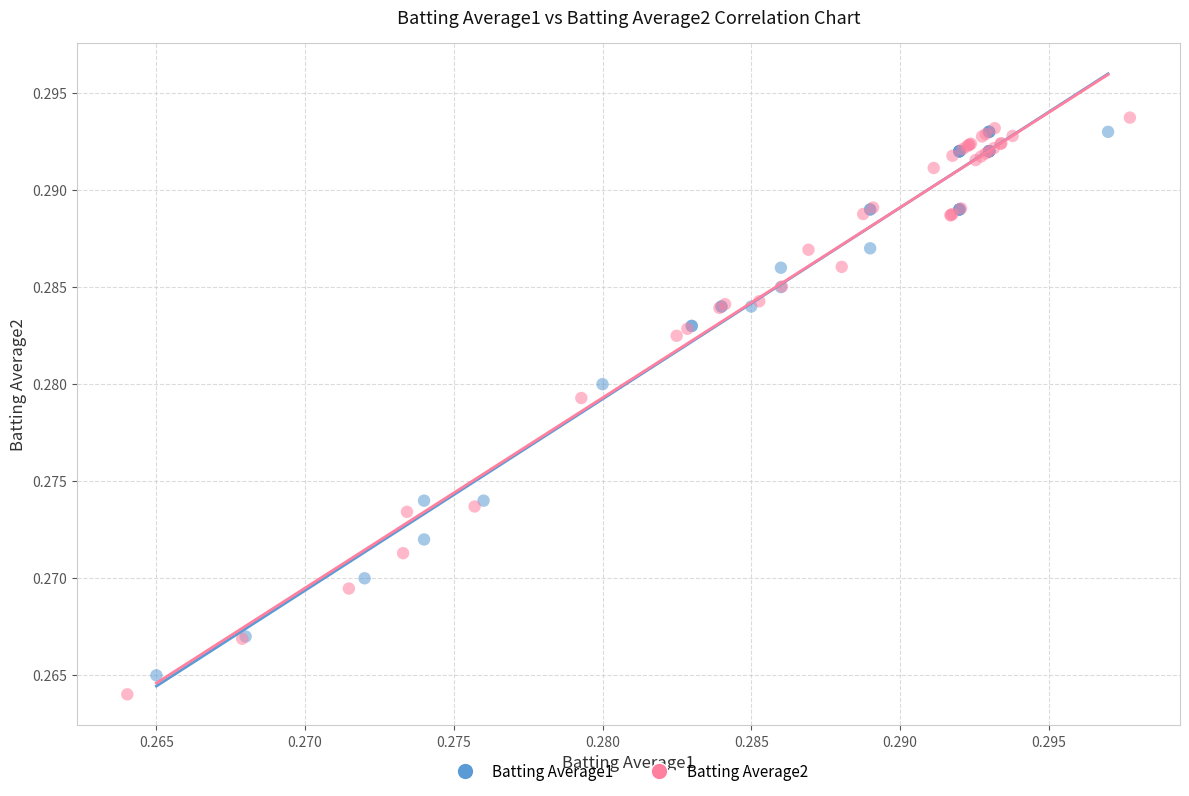

Which series has the widest spread of Y values?

Batting Average2